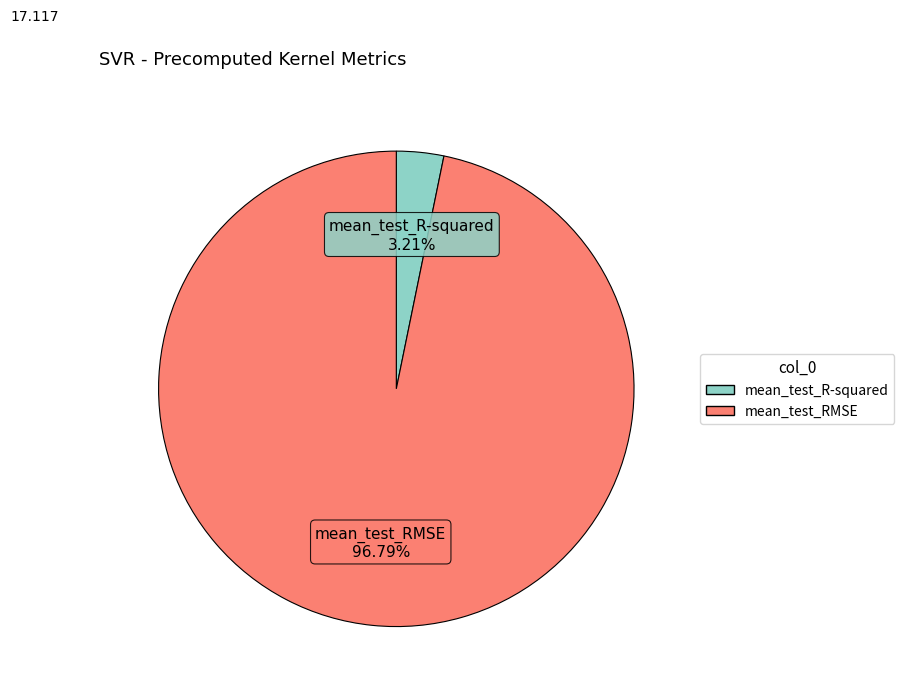

Which slice represents more than half of the pie?

mean_test_RMSE